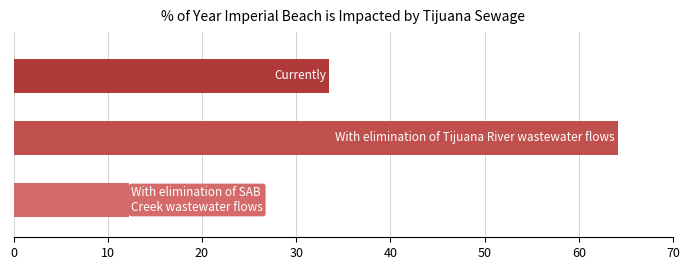

What is the average value?

36.6